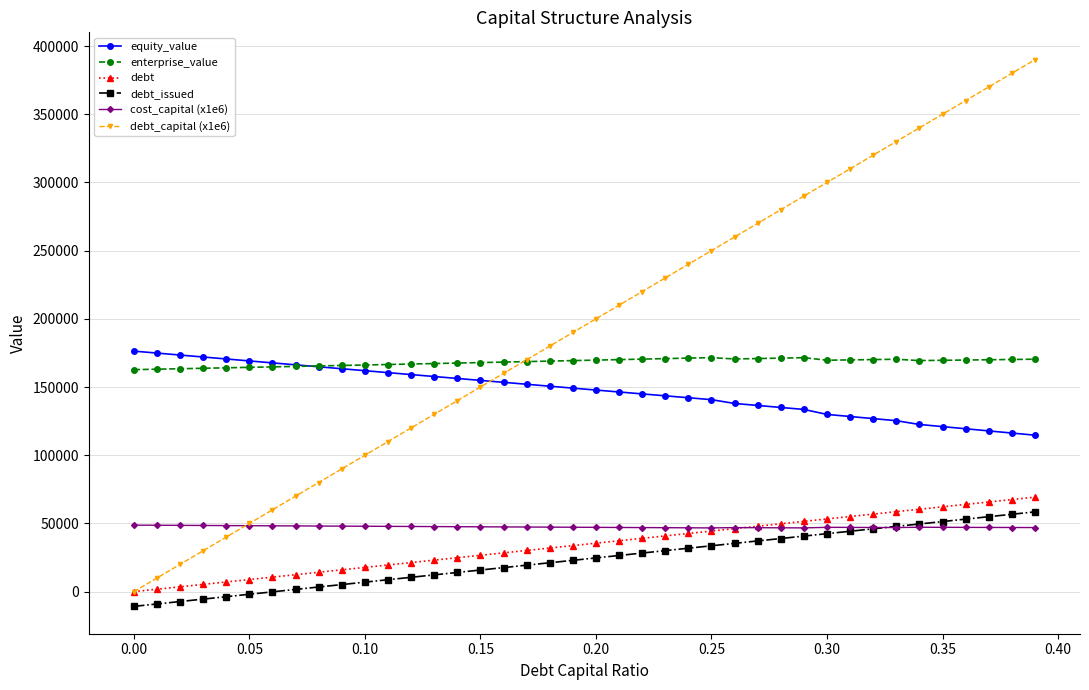

Which series has the largest total across all categories?

debt_capital (x1e6)